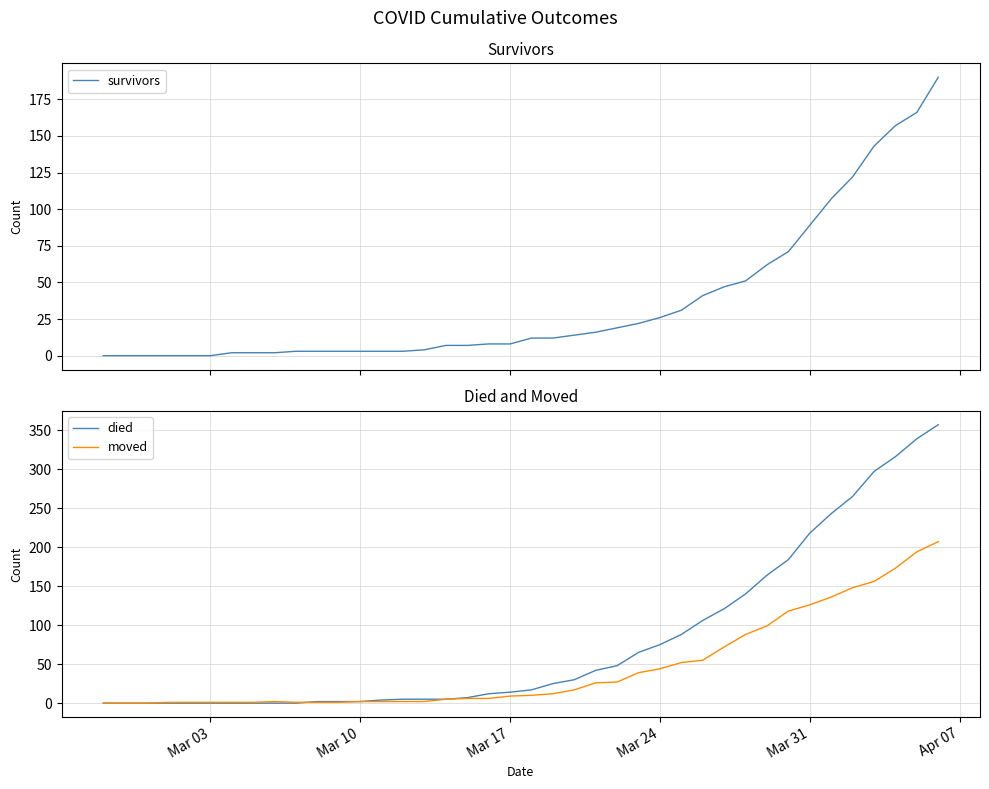

Is the value of died at 15 greater than the value of moved at 9?

Yes